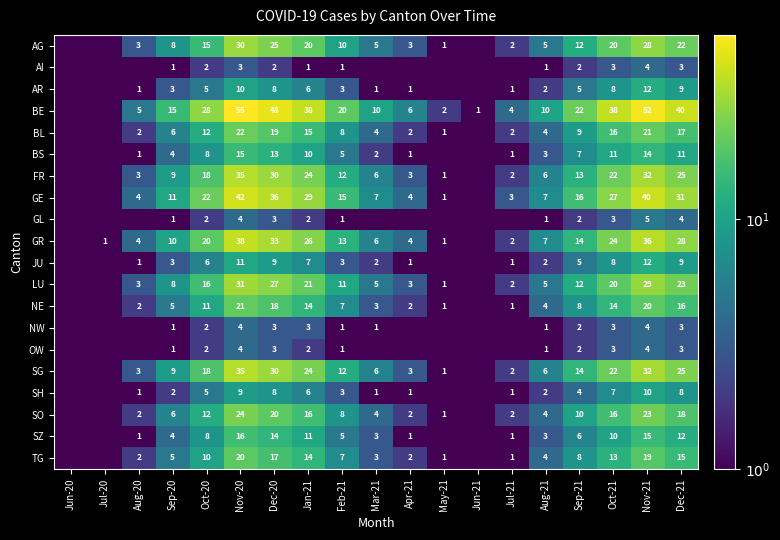

What is the sum of the BE values at Sep-21 and Dec-20?

70.0